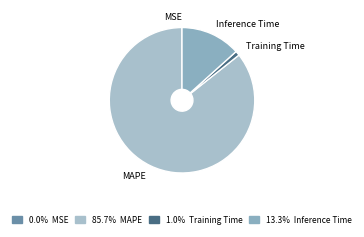

Is the sum of MAPE and Training Time greater than half?

Yes